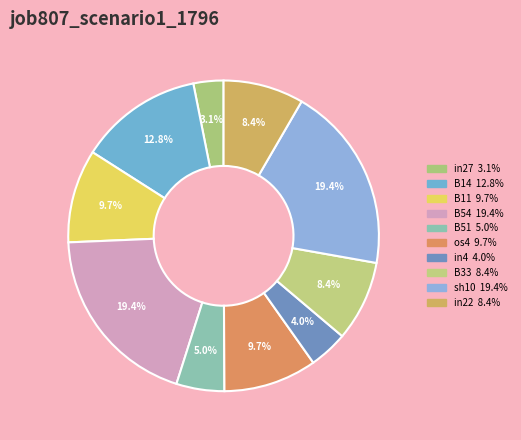

Between B51 and B54, which is larger?

B54